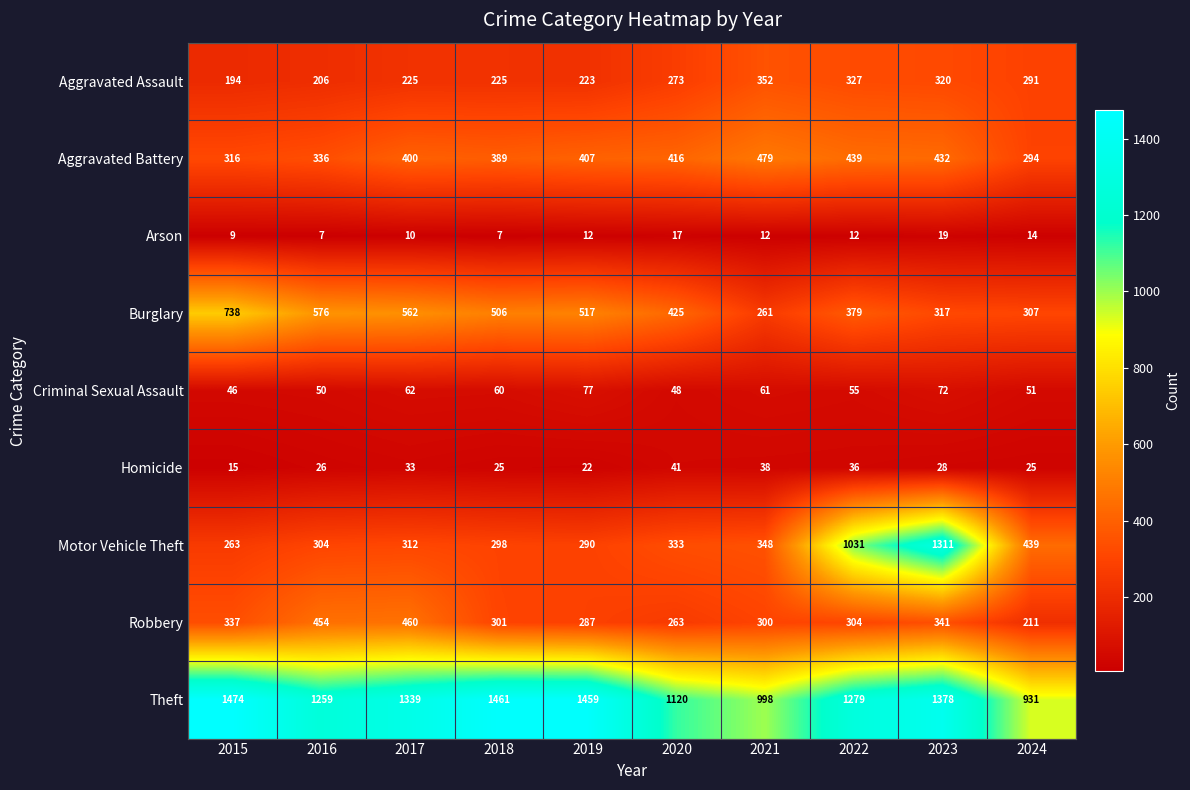

List the labels in order of Motor Vehicle Theft value, smallest first.

2015, 2019, 2018, 2016, 2017, 2020, 2021, 2024, 2022, 2023